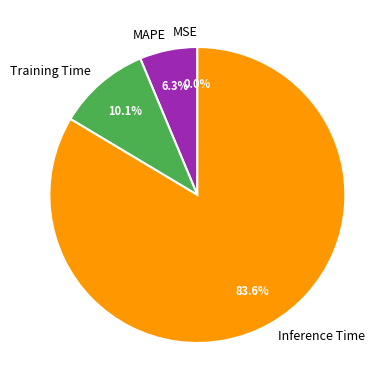

The Inference Time slice represents 70% of the pie. True or false?

False